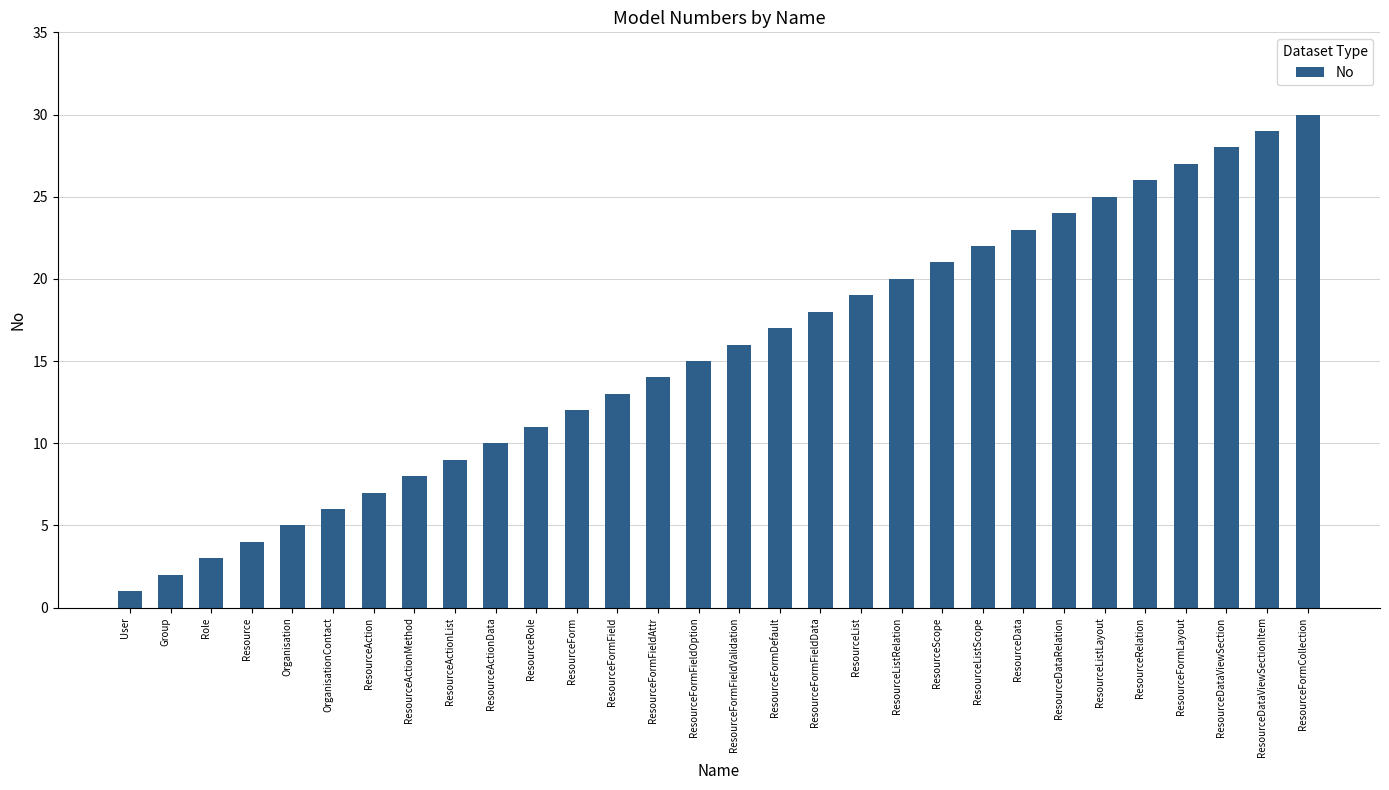

What is the smallest value displayed?

1